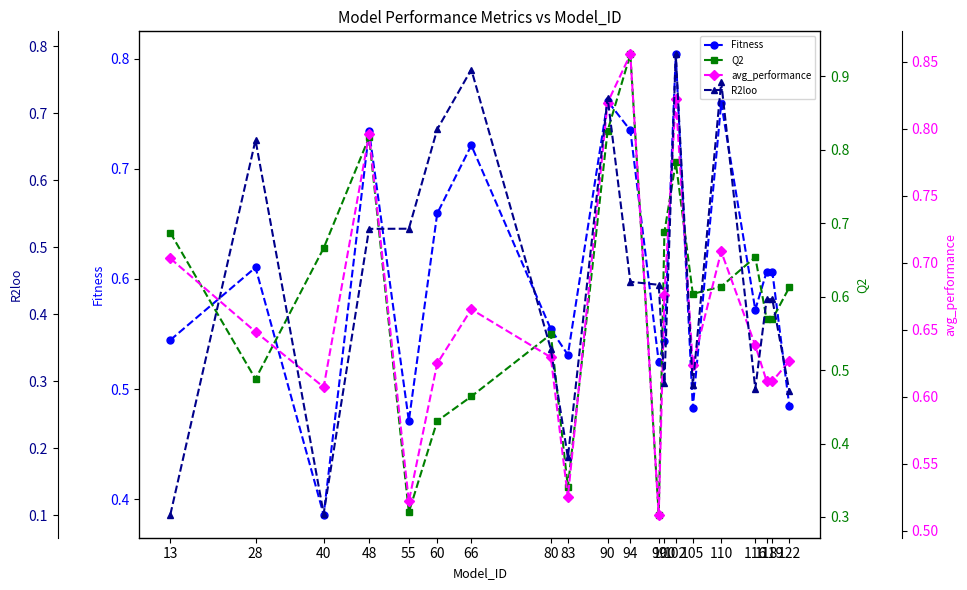

How many lines are shown in the chart?

4